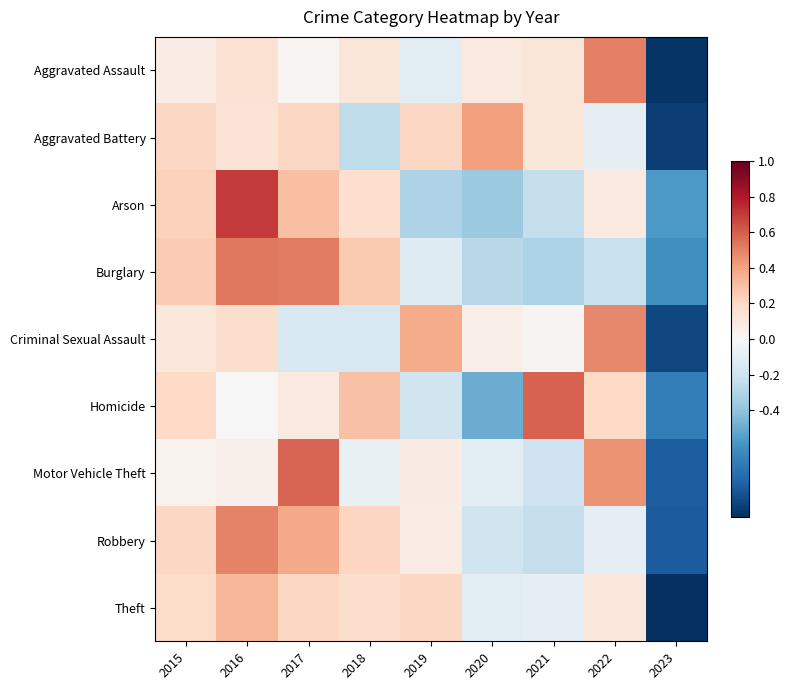

Reading left to right, what are all the values shown in this chart?

Aggravated Assault: 2015=0.1	2016=0.1	2017=0.0	2018=0.1	2019=-0.1	2020=0.1	2021=0.1	2022=0.5	2023=-1.0
Aggravated Battery: 2015=0.2	2016=0.1	2017=0.2	2018=-0.3	2019=0.2	2020=0.4	2021=0.1	2022=-0.1	2023=-0.9
Arson: 2015=0.2	2016=0.7	2017=0.3	2018=0.2	2019=-0.3	2020=-0.4	2021=-0.2	2022=0.1	2023=-0.6
Burglary: 2015=0.3	2016=0.5	2017=0.5	2018=0.3	2019=-0.1	2020=-0.3	2021=-0.3	2022=-0.2	2023=-0.6
Criminal Sexual Assault: 2015=0.1	2016=0.2	2017=-0.2	2018=-0.2	2019=0.4	2020=0.1	2021=0.0	2022=0.5	2023=-0.9
Homicide: 2015=0.2	2016=0.0	2017=0.1	2018=0.3	2019=-0.2	2020=-0.5	2021=0.6	2022=0.2	2023=-0.7
Motor Vehicle Theft: 2015=0.0	2016=0.1	2017=0.6	2018=-0.1	2019=0.1	2020=-0.1	2021=-0.2	2022=0.4	2023=-0.8
Robbery: 2015=0.2	2016=0.5	2017=0.4	2018=0.2	2019=0.1	2020=-0.2	2021=-0.2	2022=-0.1	2023=-0.8
Theft: 2015=0.2	2016=0.3	2017=0.2	2018=0.2	2019=0.2	2020=-0.1	2021=-0.1	2022=0.1	2023=-1.0